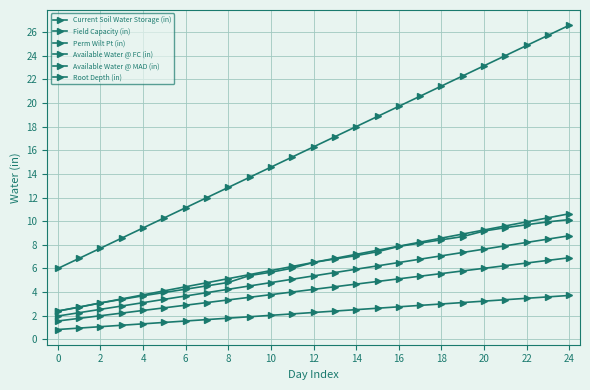

How many distinct data groups are displayed?

6